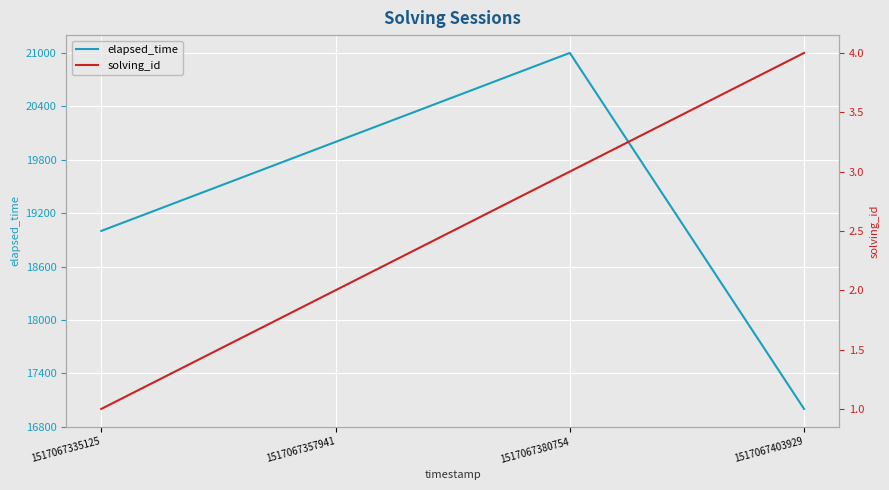

True or false: solving_id and elapsed_time intersect in this chart.

False